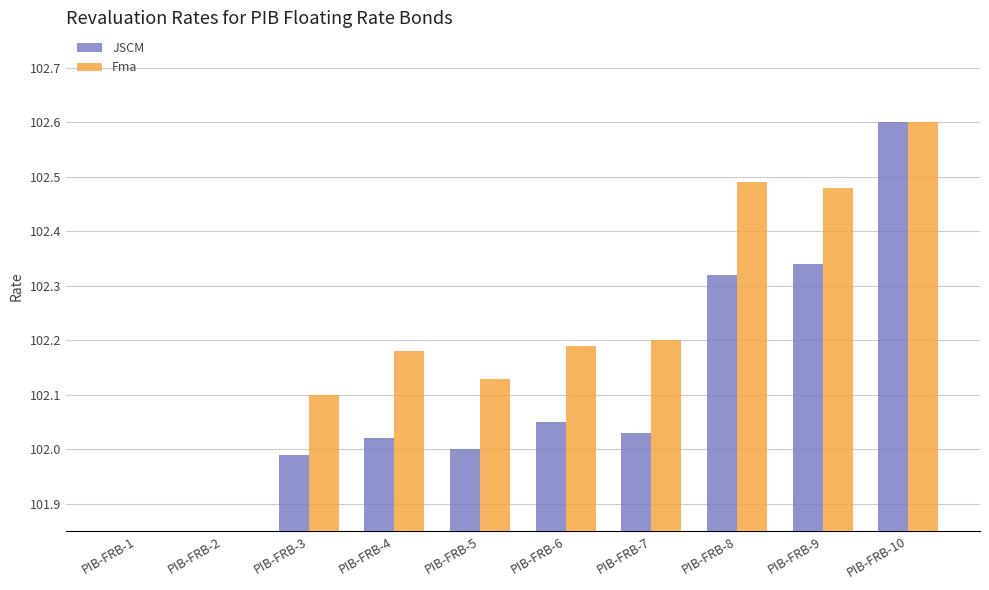

List the series in order of their peak value, lowest first.

JSCM, Fma